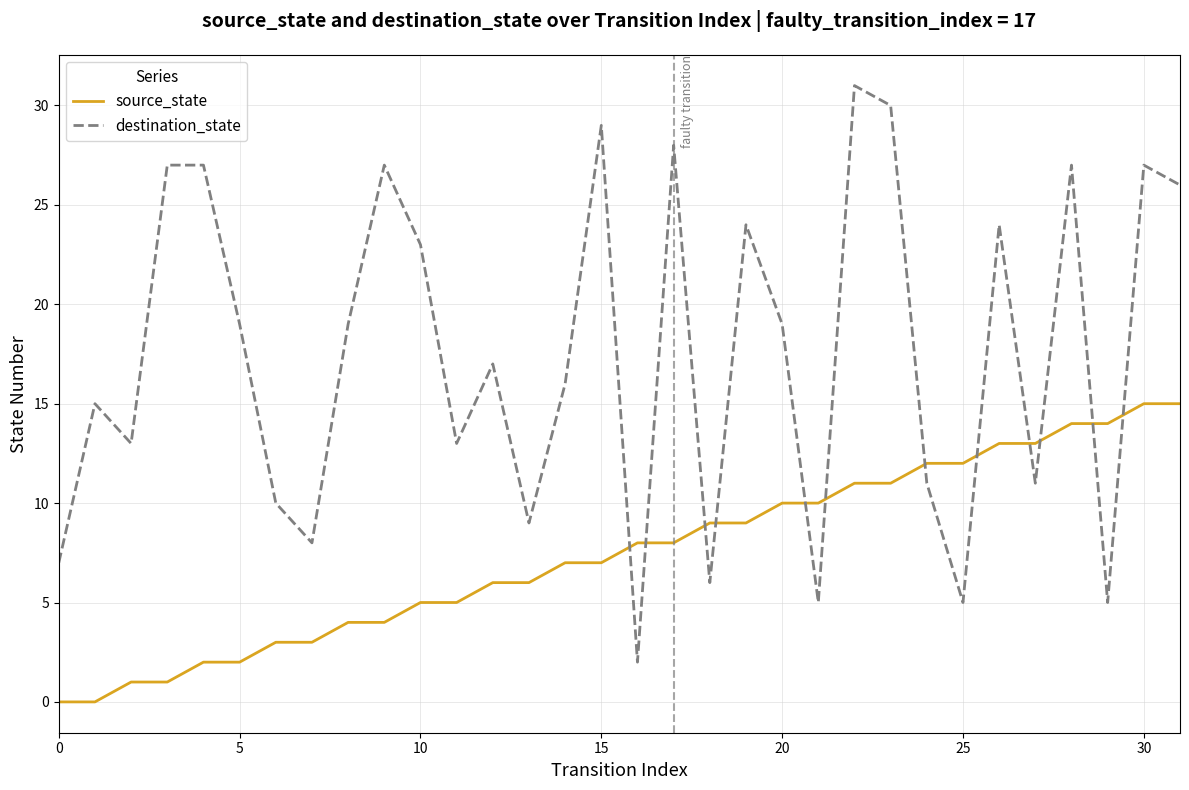

Rank the series by their average value, from lowest to highest.

source_state, destination_state